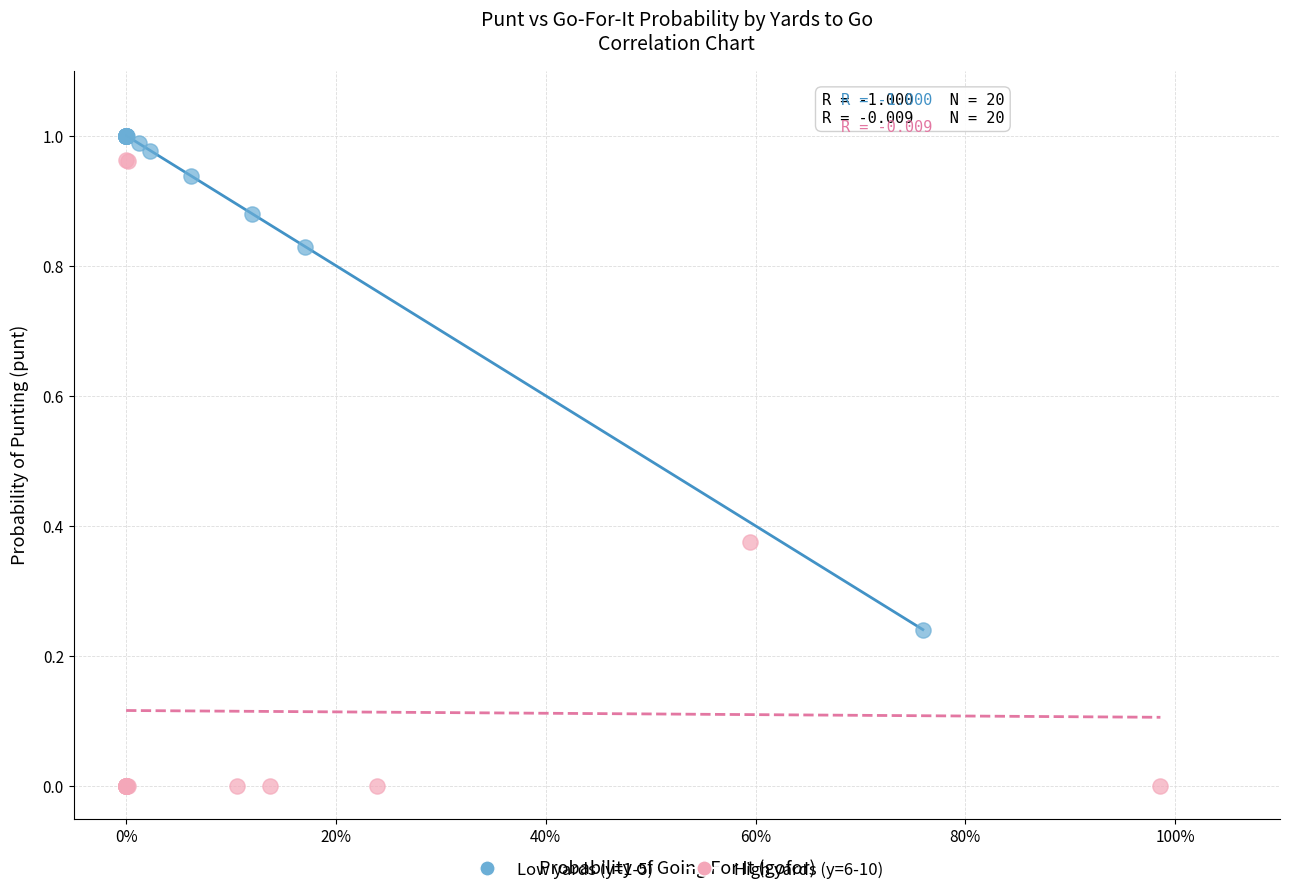

Which series has the largest Y range (max minus min)?

High yards (y=6-10)